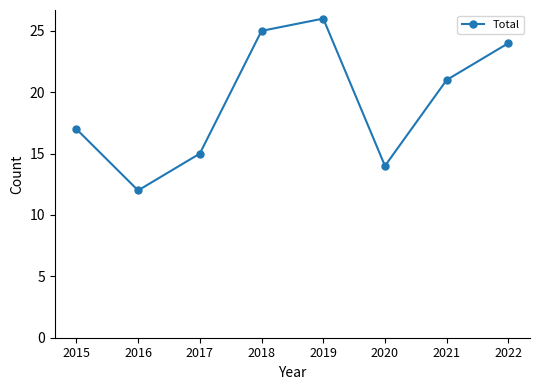

What is the average value?

19